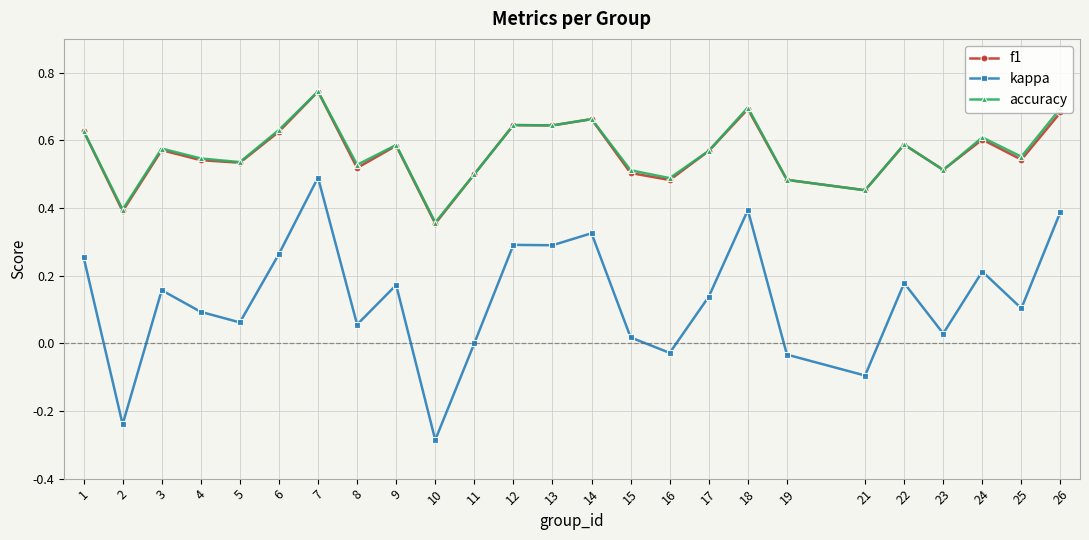

Where is the first local minimum for kappa?

2